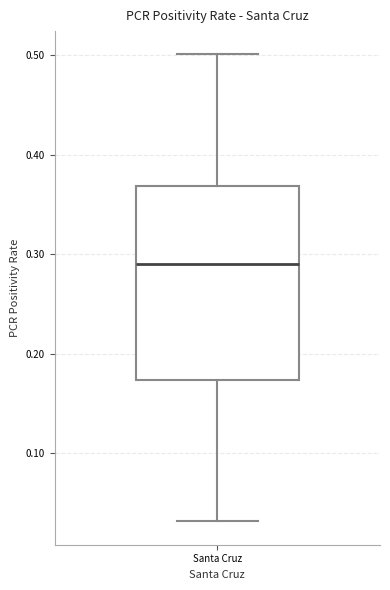

Read this box plot against the y-axis: the position of the median line, the range covered by the box, and the ends of both whiskers. The values are not printed on the chart, so give them approximately, as read against the axis.

median 0.29, box 0.17 to 0.37, whiskers 0.03 to 0.50